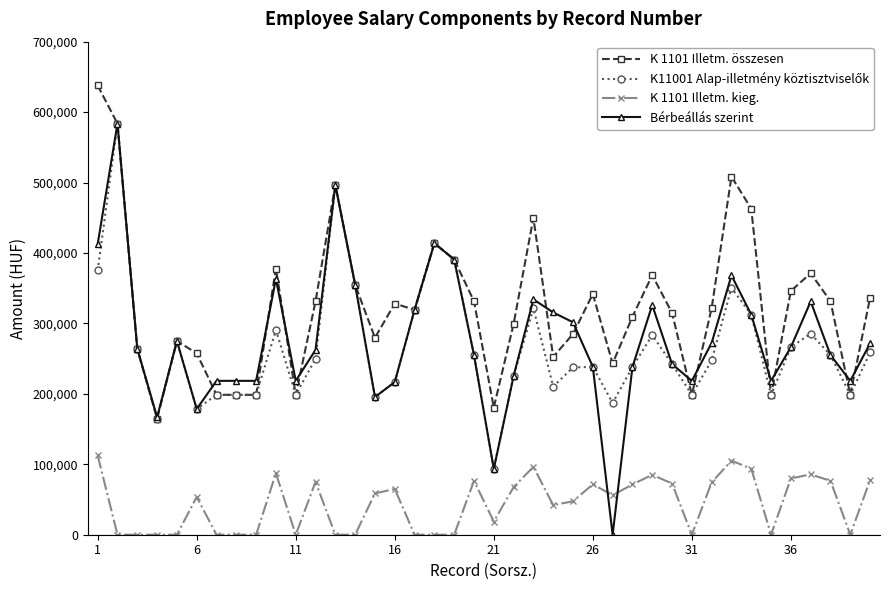

True or false: Bérbeállás szerint has more than 2 interior local peaks.

True